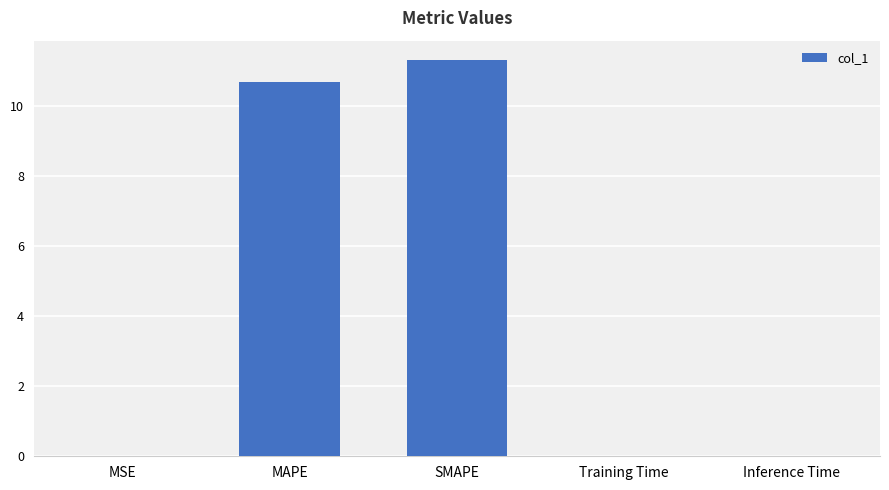

How many data points does each series have?

5